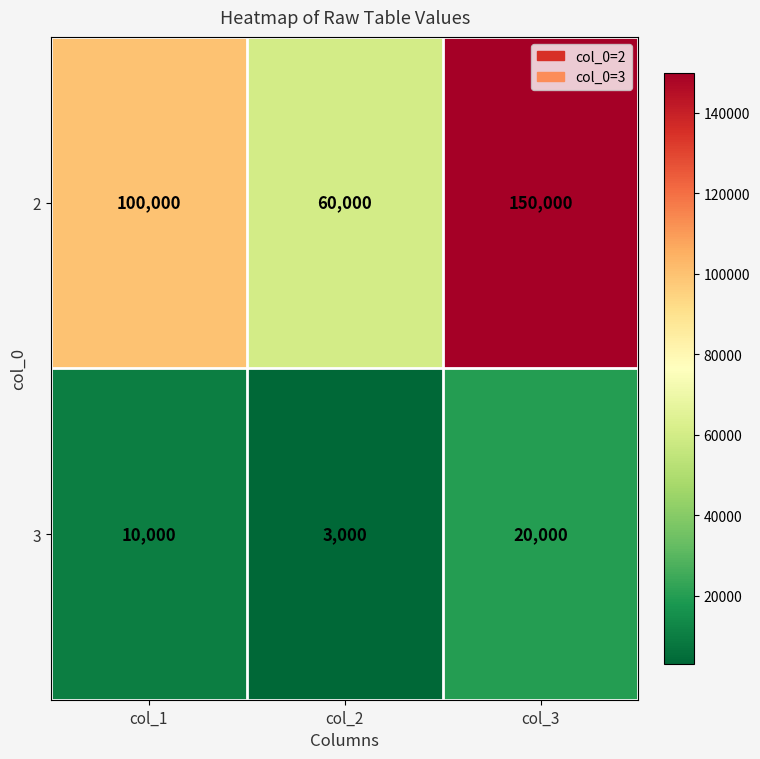

What is the total value across all series at col_2?

63000